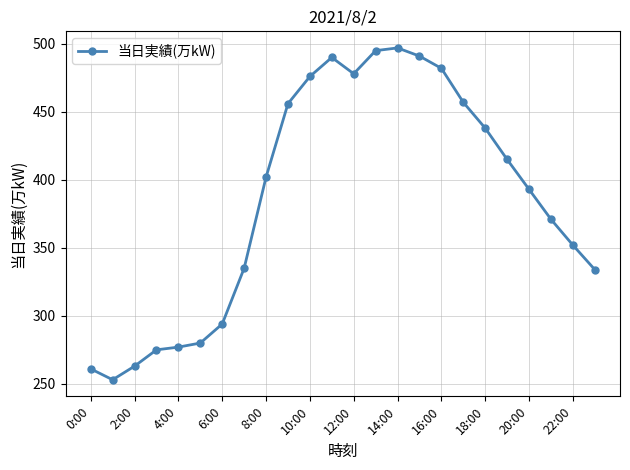

What is the difference between the maximum and minimum values?

244